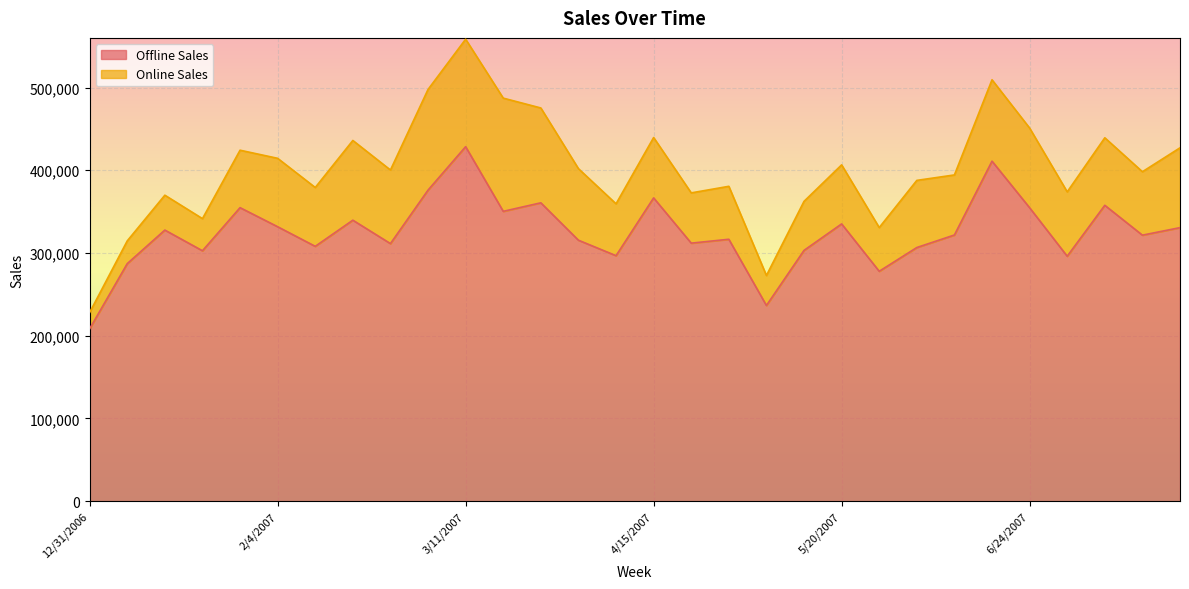

At which label does Offline Sales reach its peak?

3/11/2007